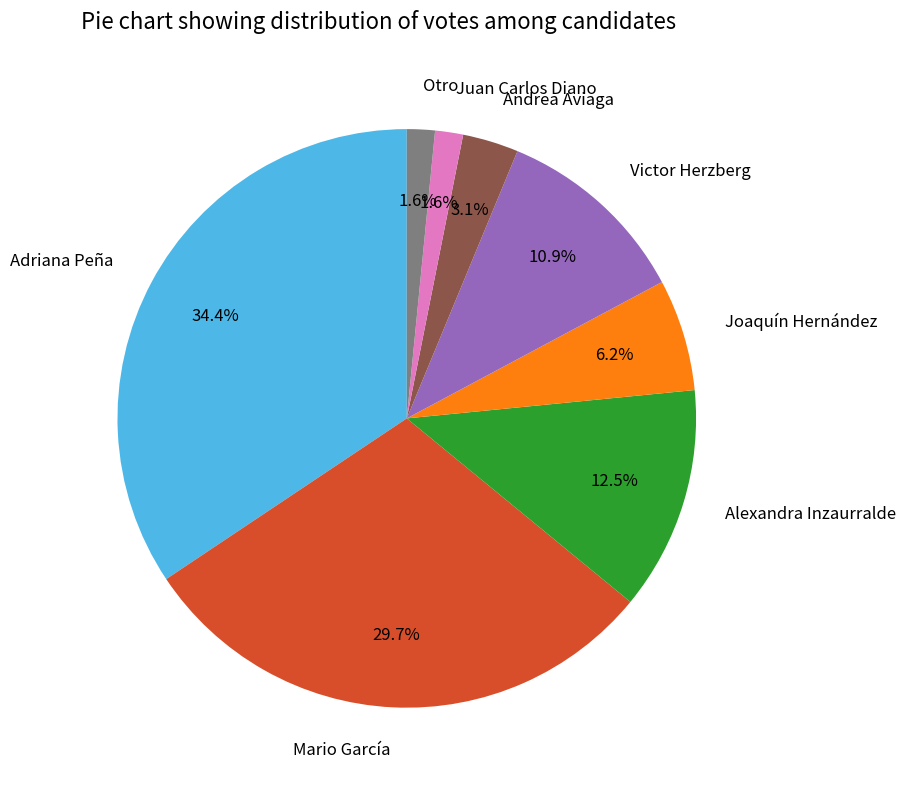

True or false: Joaquín Hernández accounts for 18% of the total.

False